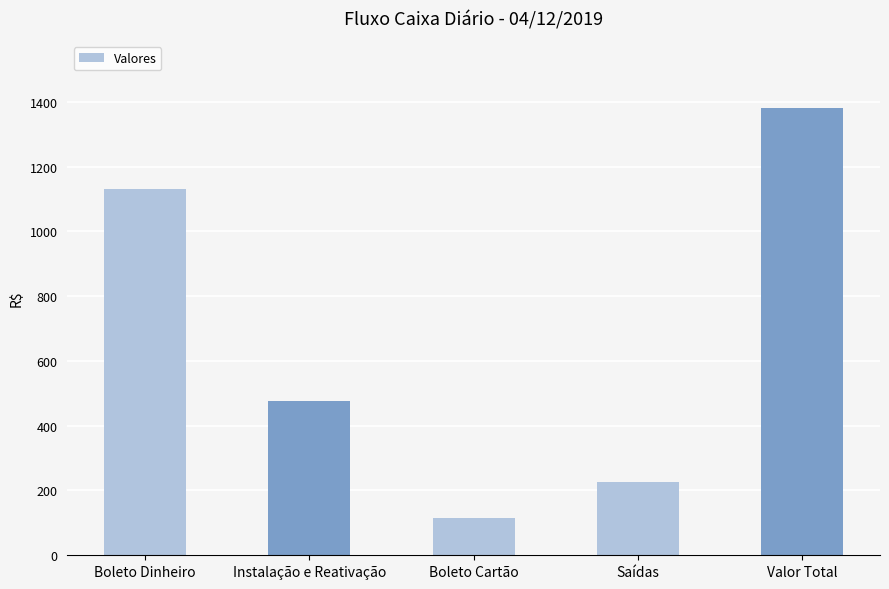

At which category does the chart reach its peak across all series?

Valor Total